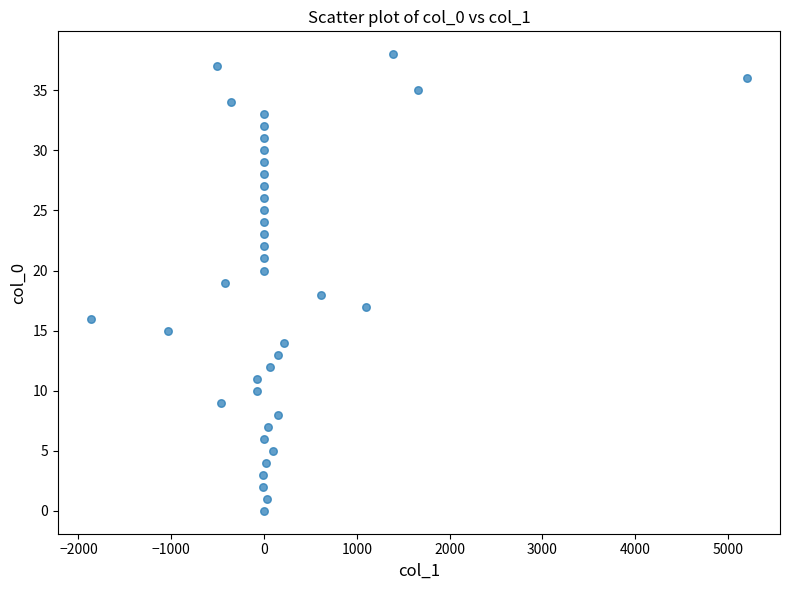

What is the range of Y values (max minus min)?

38